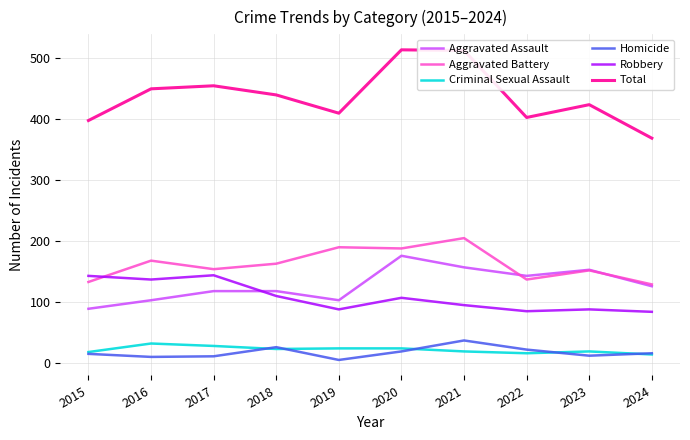

True or false: Aggravated Assault and Homicide intersect in this chart.

False